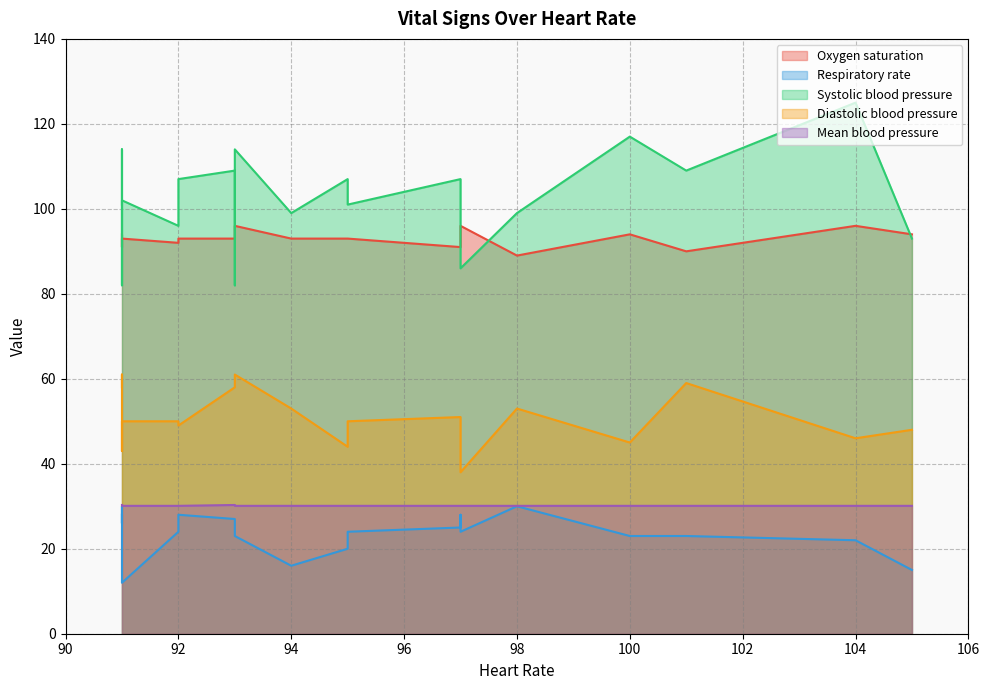

True or false: Diastolic blood pressure has a value of 38.0 at 97.

True